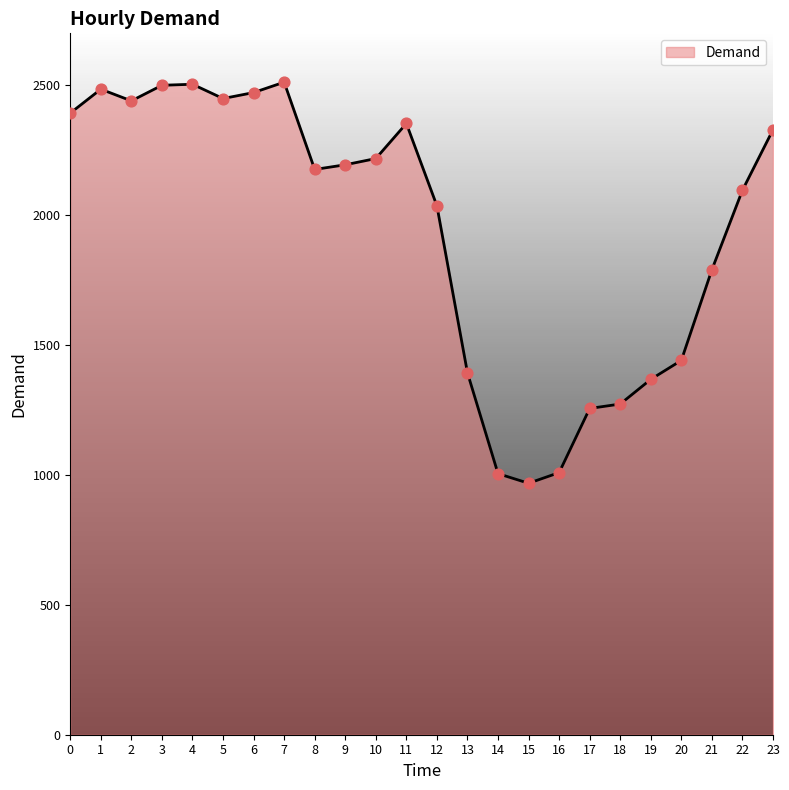

What is the change in value from 16 to 20?

+432